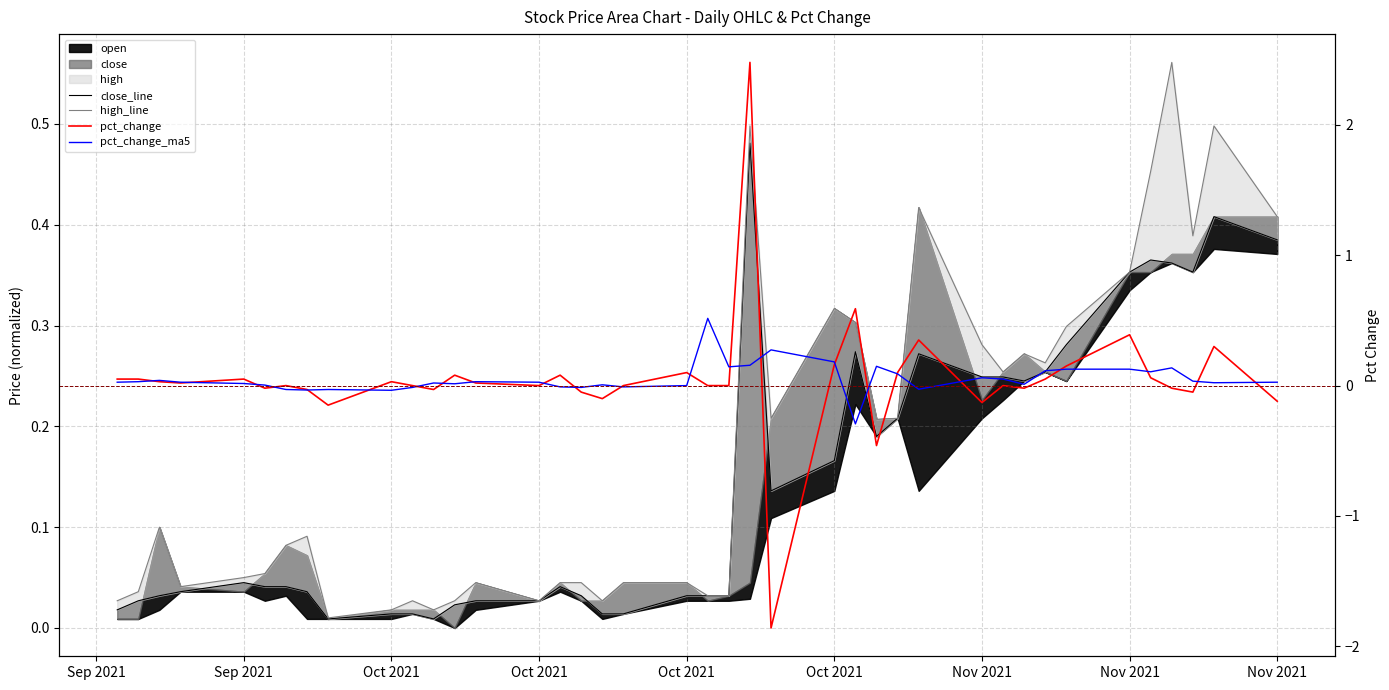

In close_line, how many points are higher than both neighbors (excluding endpoints)?

7